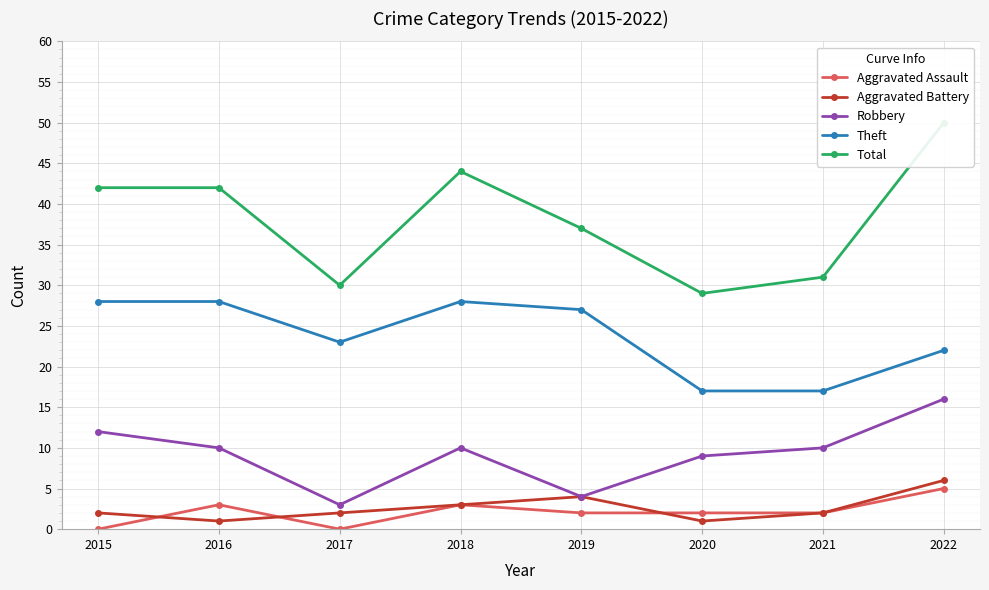

At which category is the sum across all series the highest?

2022